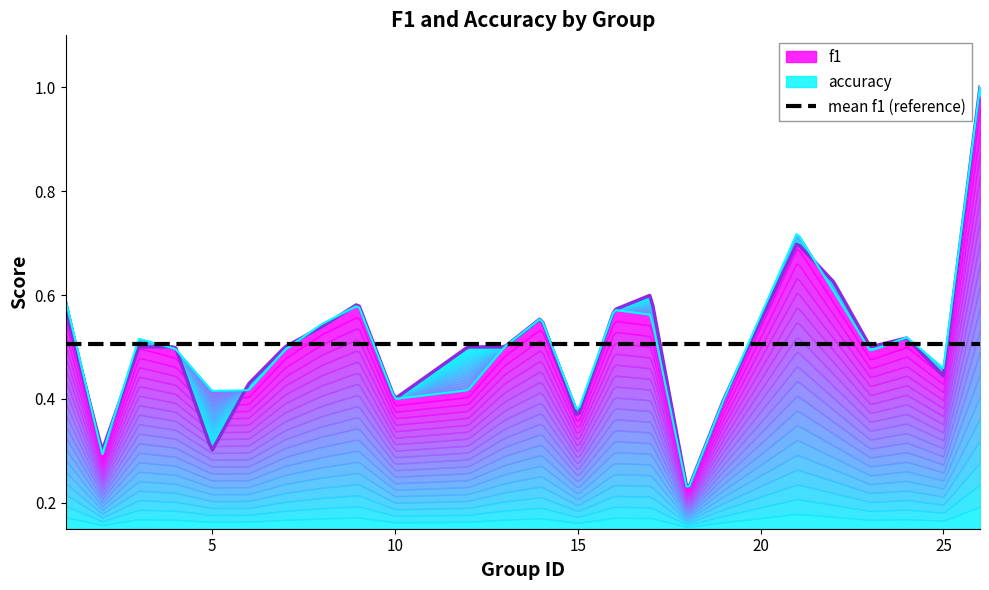

What is the sum of the f1 values at 8 and 2?

0.8